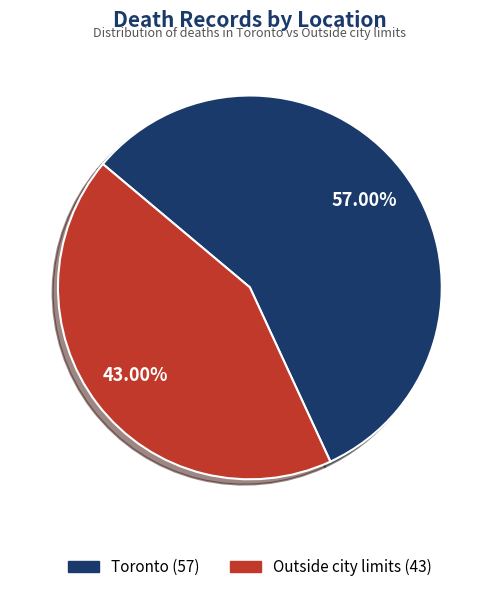

Between Toronto and Outside city limits, which is larger?

Toronto